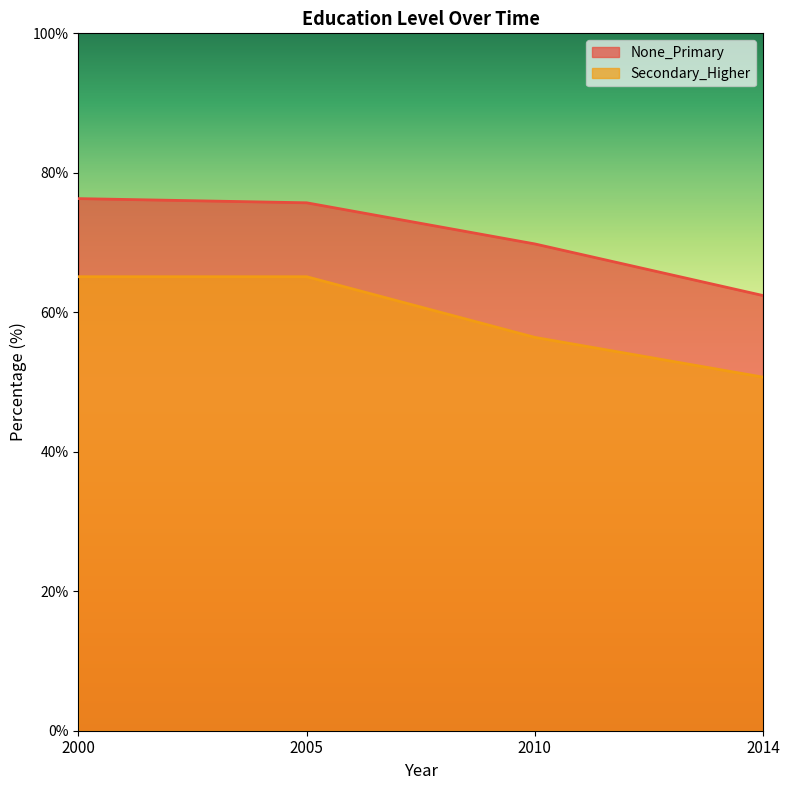

Reading left to right, extract all data points from this chart.

None_Primary: 76.3	75.7	69.8	62.4
Secondary_Higher: 65.1	65.1	56.4	50.7